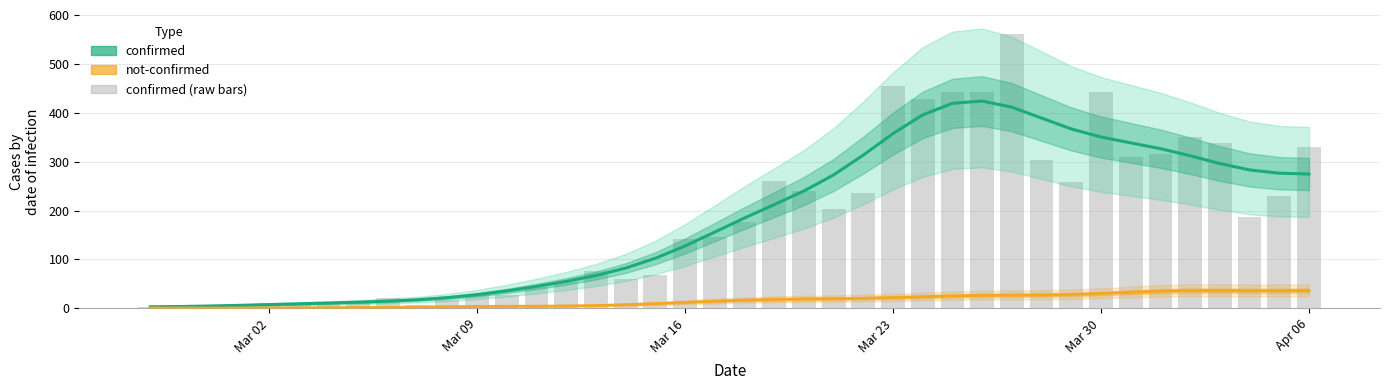

What is the minimum value shown in the chart?

0.8